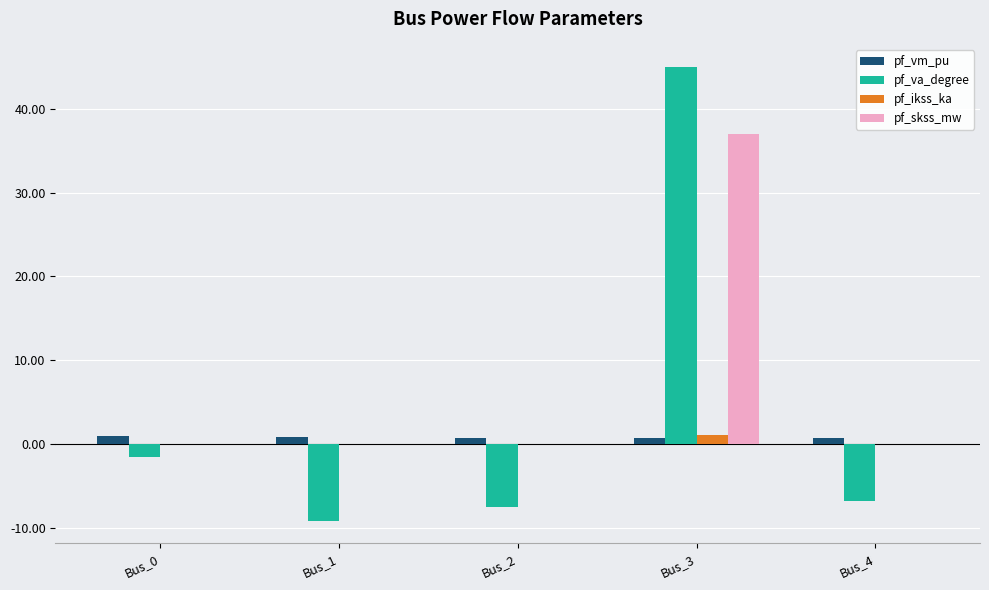

Between Bus_1 and Bus_3, which series saw the biggest shift?

pf_va_degree